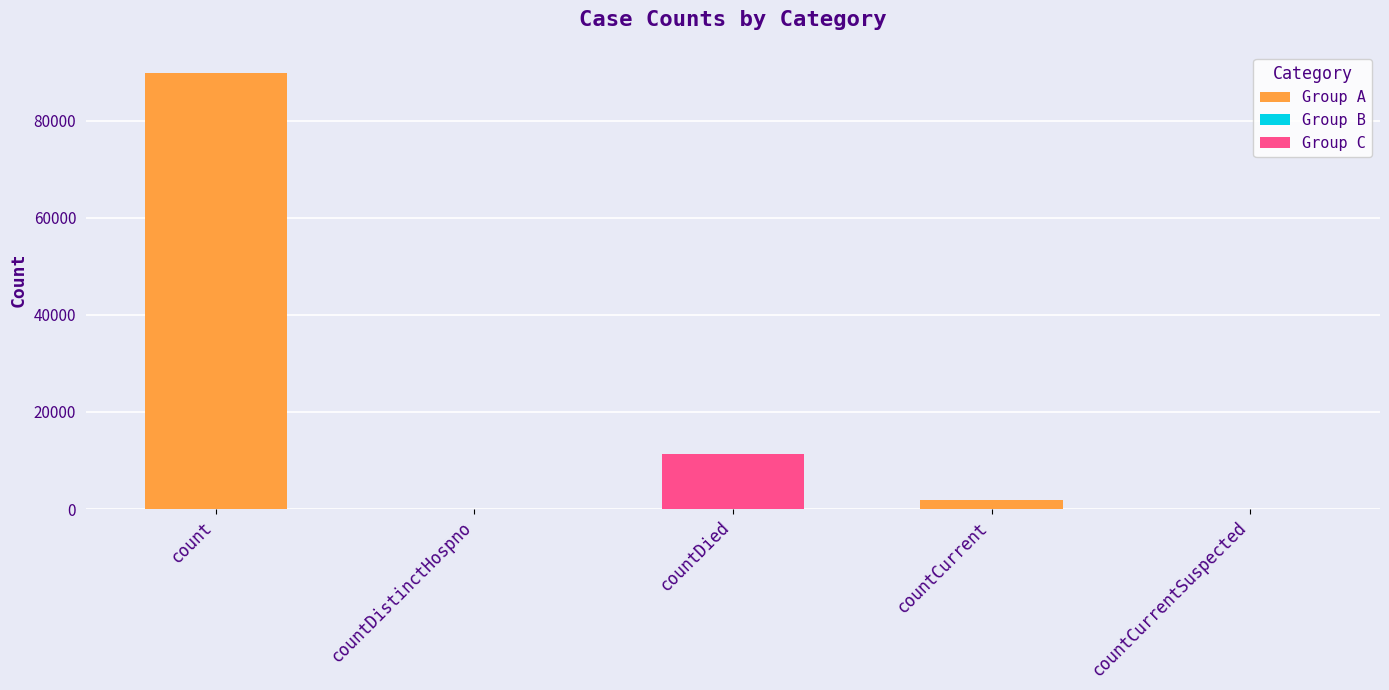

What position from the left is countCurrentSuspected?

5